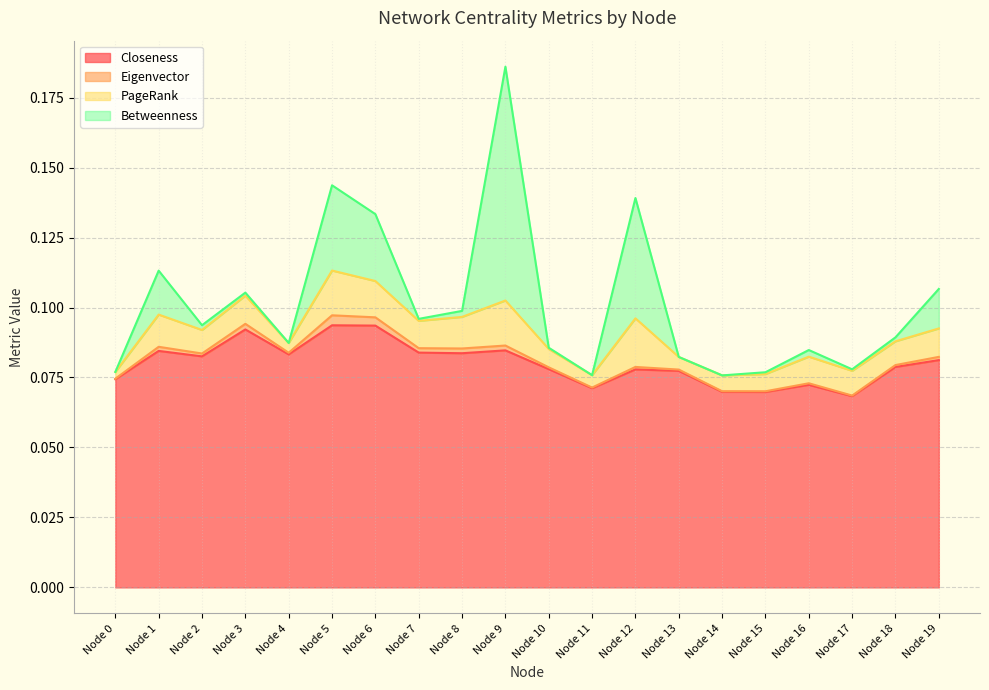

In Closeness, how many points are lower than both neighbors (excluding endpoints)?

6